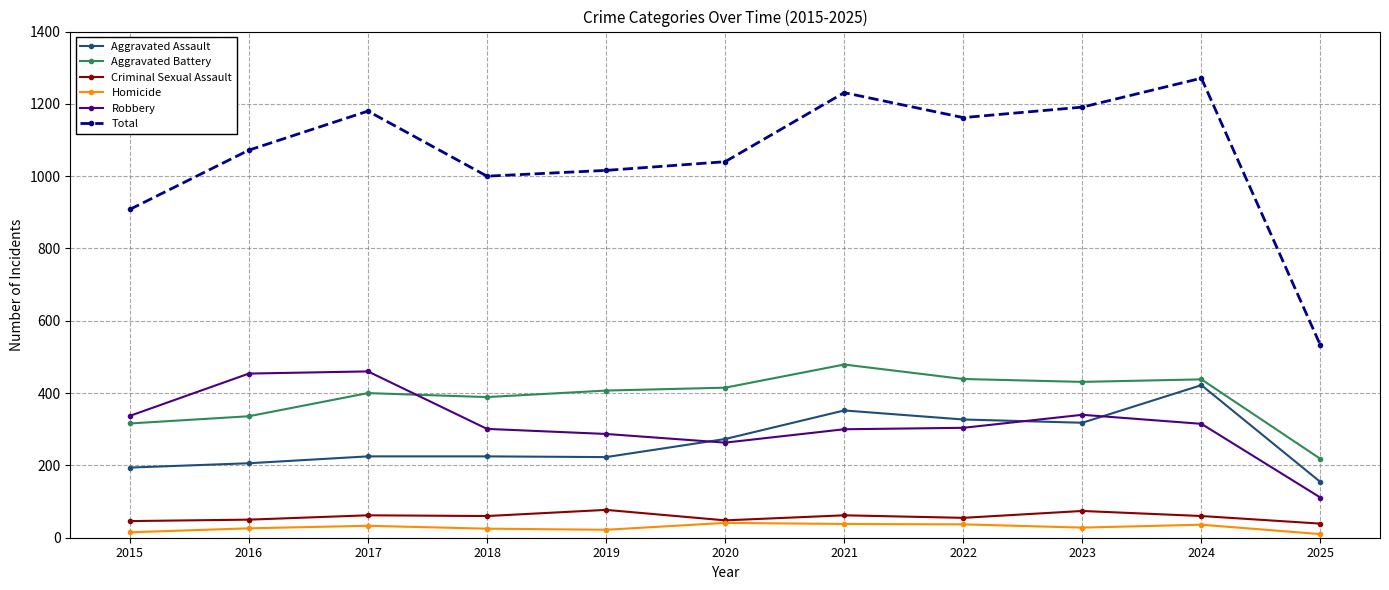

At which category does Total reach its first local valley?

2018